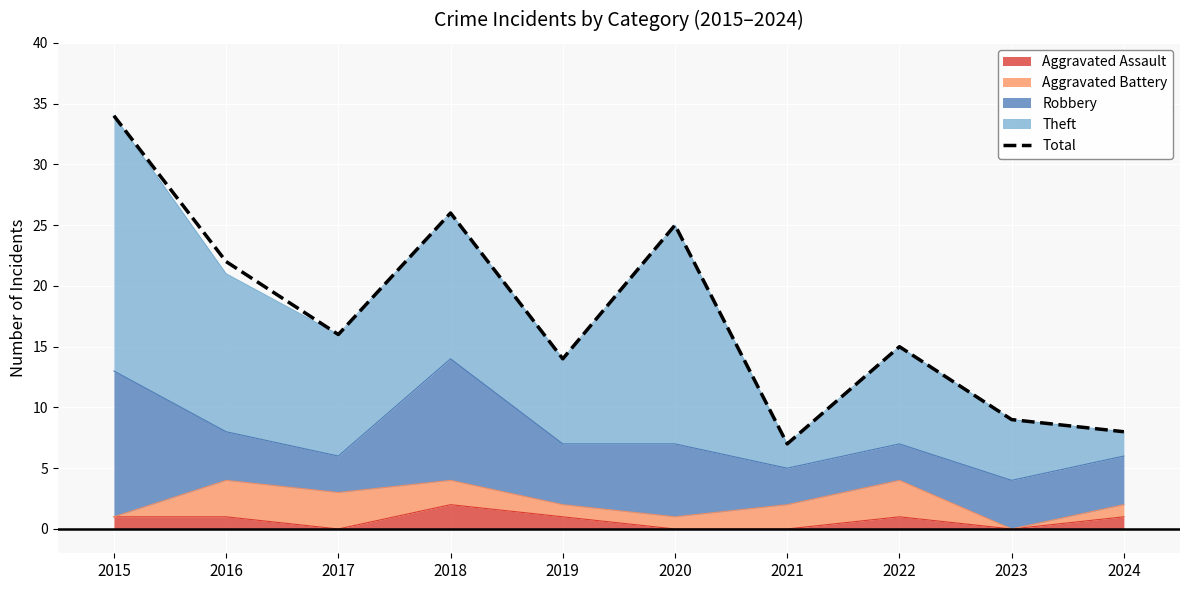

What is the greatest value displayed?

34